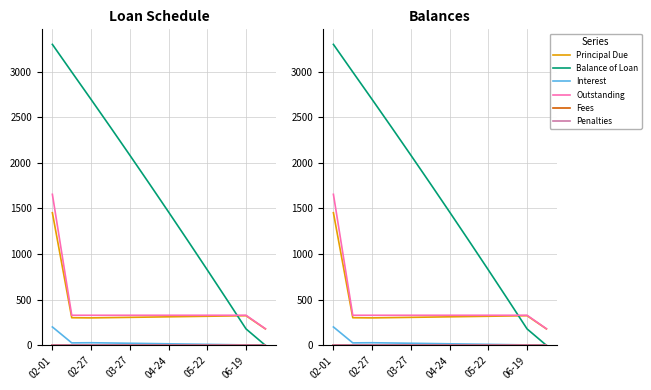

Which series has the largest total across all categories?

Balance of Loan